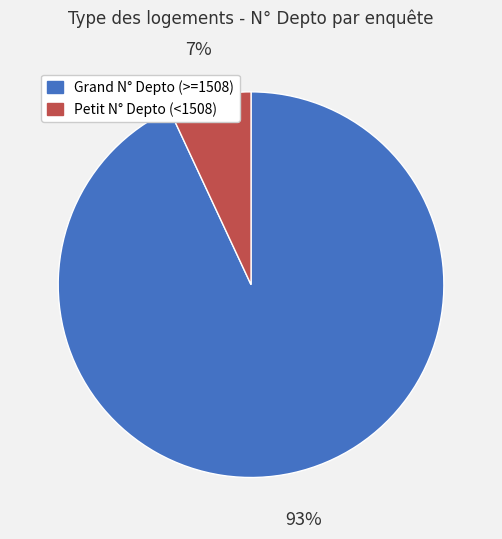

To the nearest percent, what percentage of the pie is Petit N° Depto (<1508)?

7%